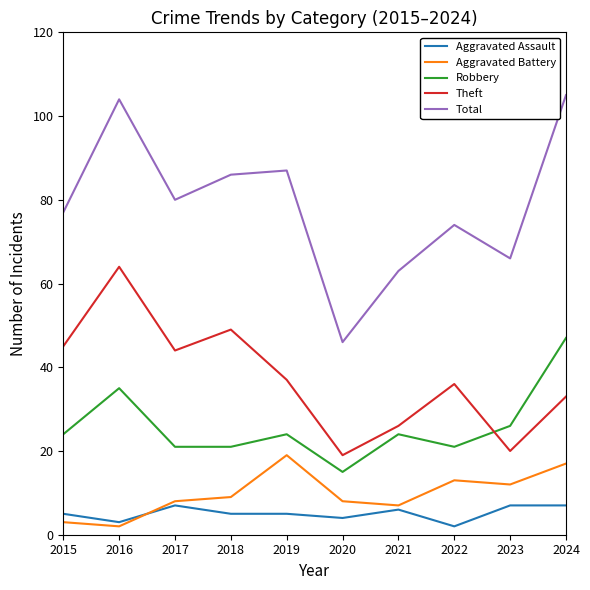

How many lines are shown in the chart?

5